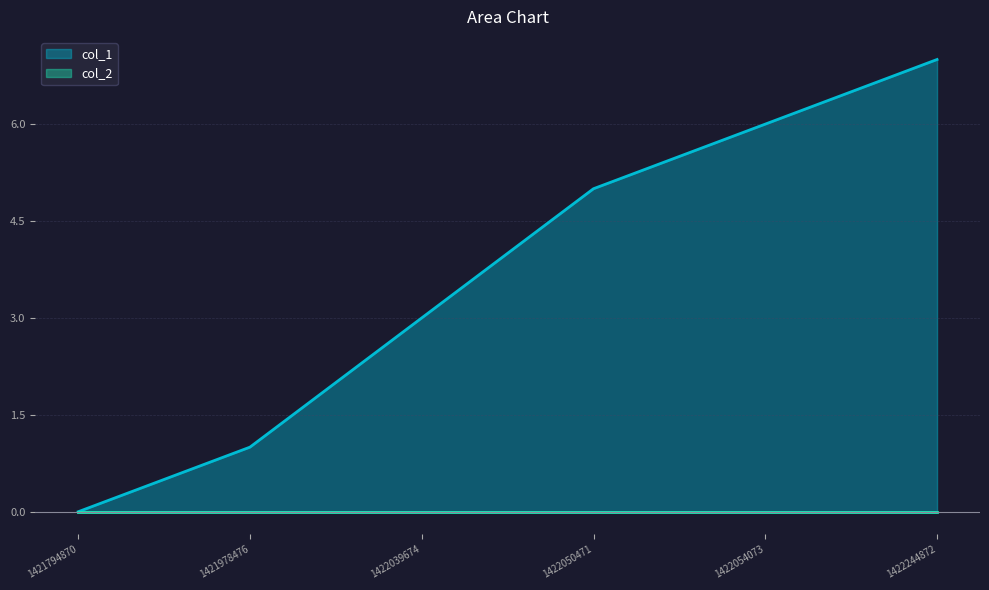

What is the sum of the values at 1422050471 and 1422244872?

12